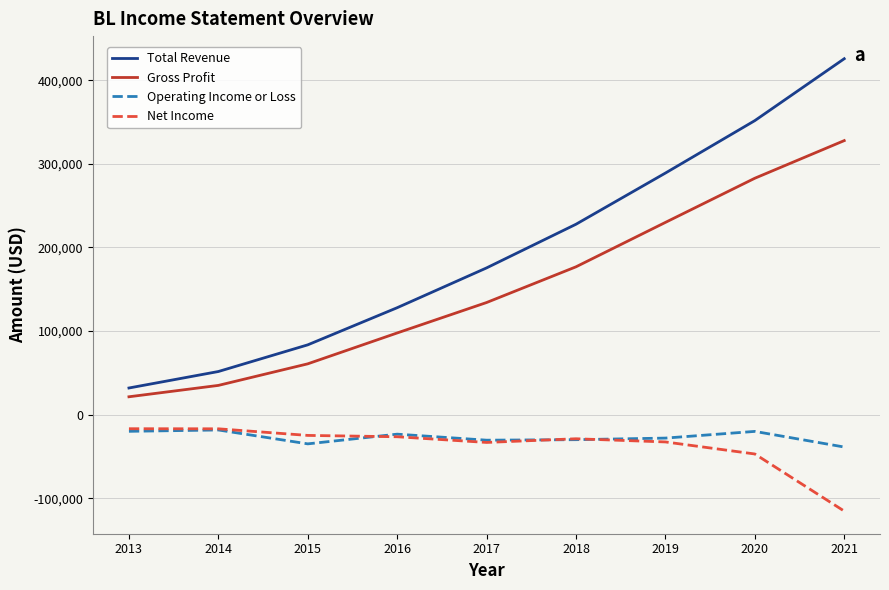

Is it true that Total Revenue equals 175600 at 2017?

True